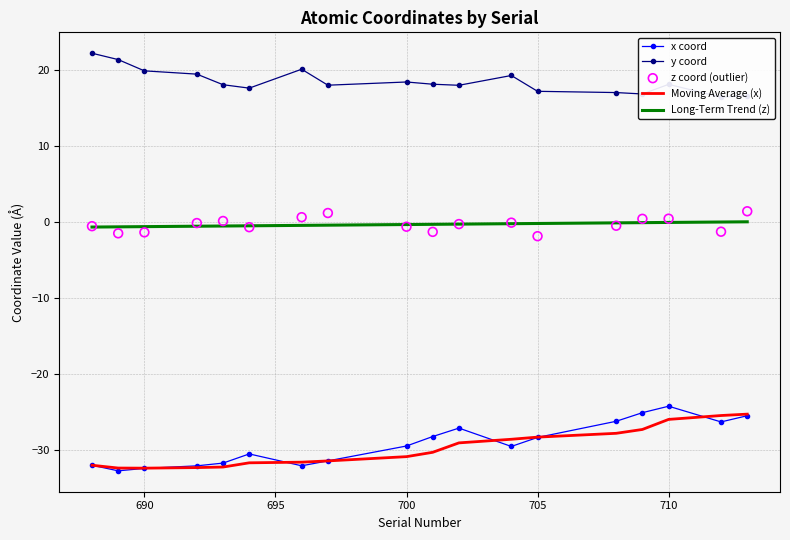

True or false: x coord has a value of -24.3 at 710.

True